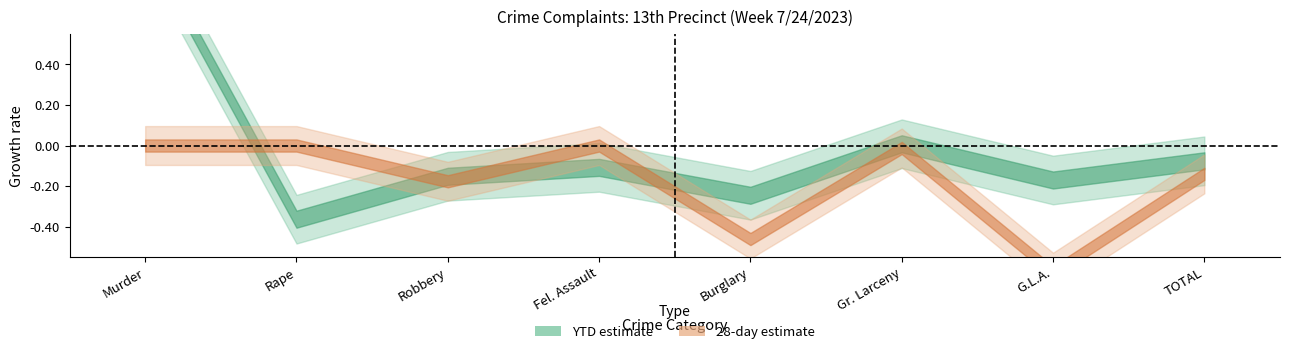

How many lines are shown in the chart?

2